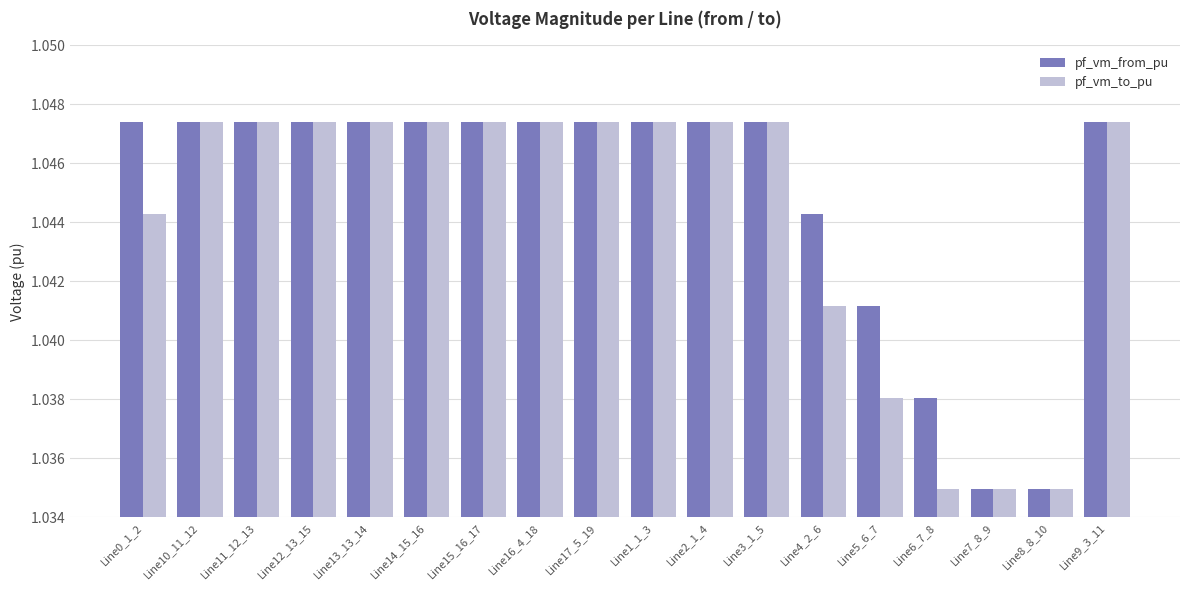

What is the label of the 4th bar from the right?

Line6_7_8